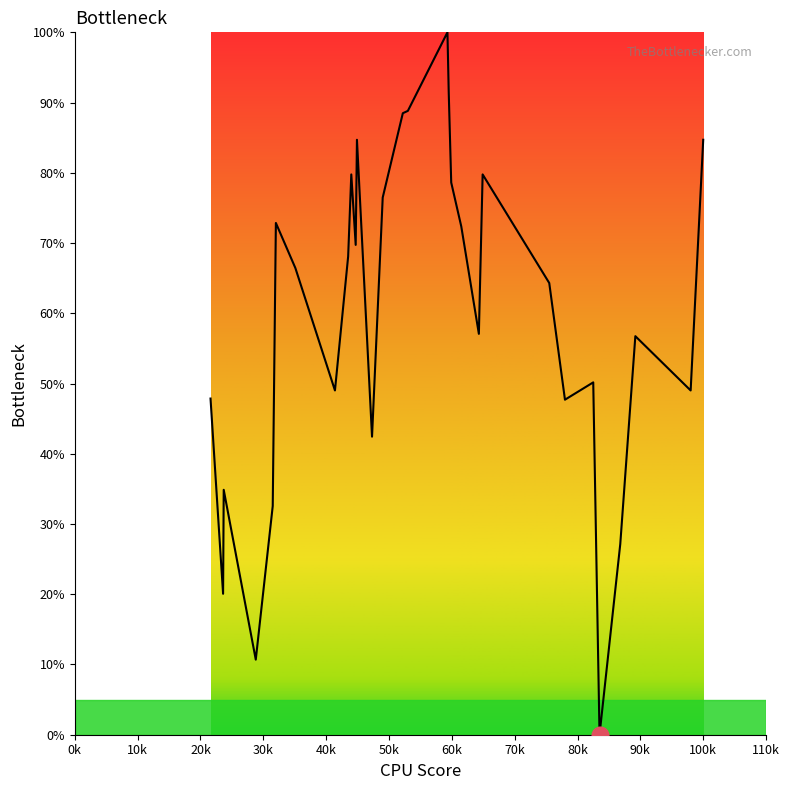

Does the chart have visible grid lines?

No